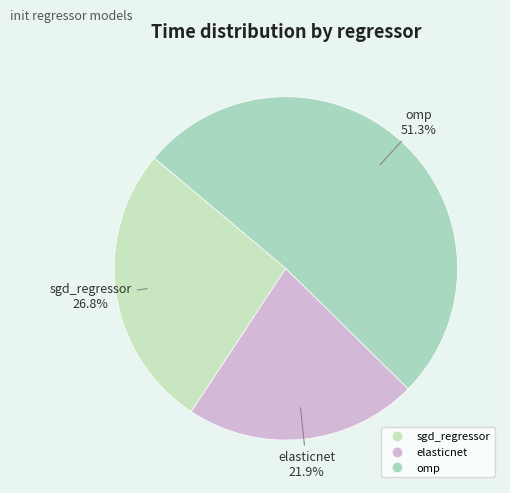

What is the smallest slice in the pie chart?

elasticnet